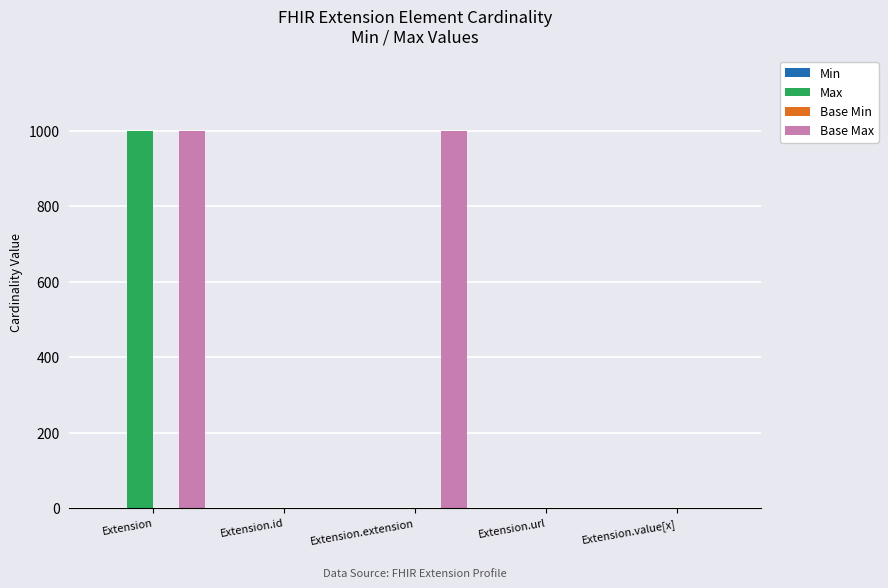

Is it true that Base Max equals 999 at Extension.extension?

True